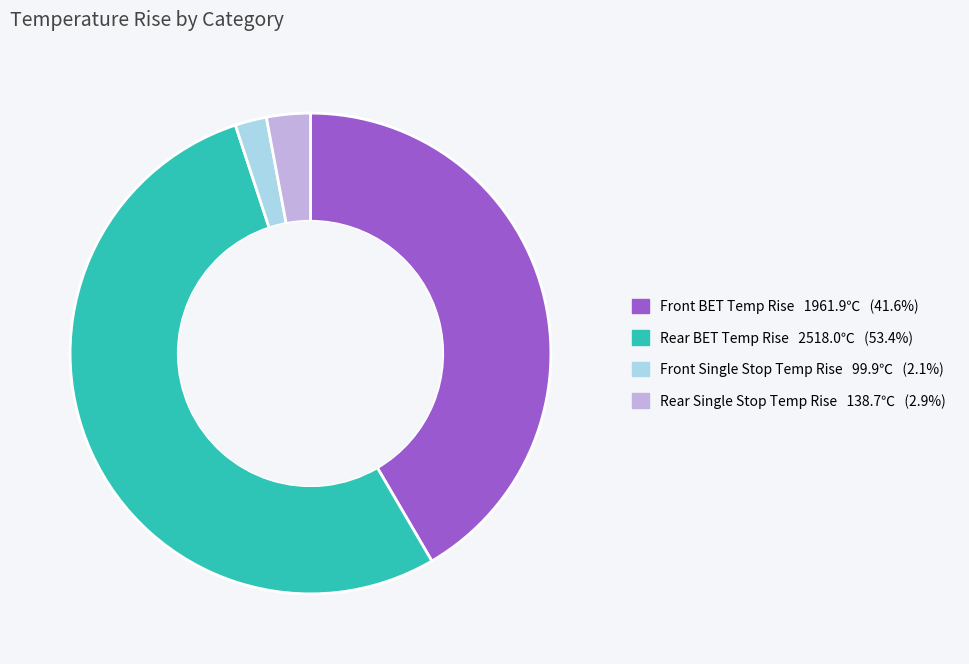

Does Rear BET Temp Rise 2518.0℃ (53.4%) account for over 50% of the chart?

Yes